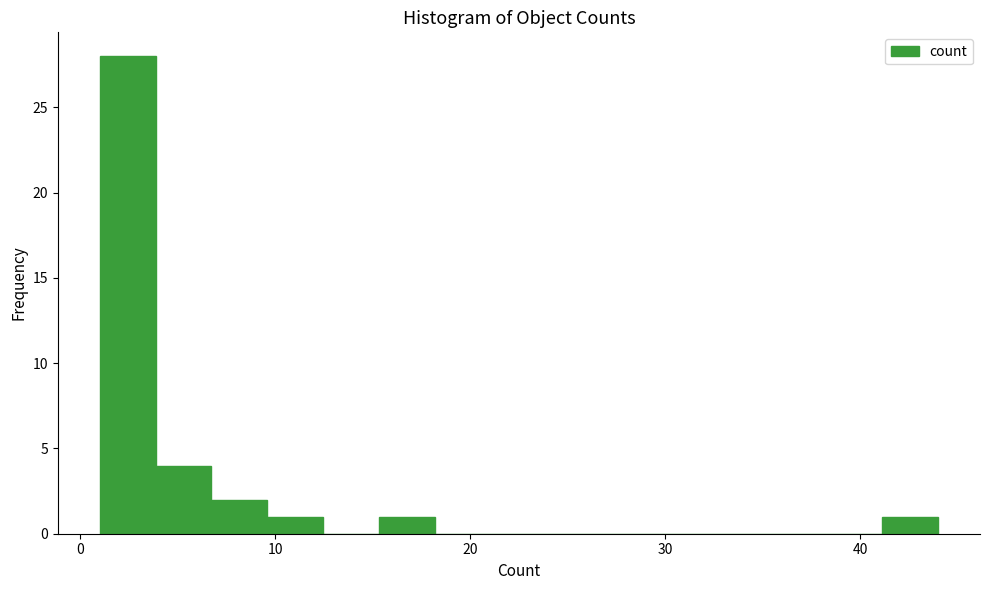

Around what value on the x-axis is the tallest bar? Give the approximate position of its centre, as read against the axis.

2